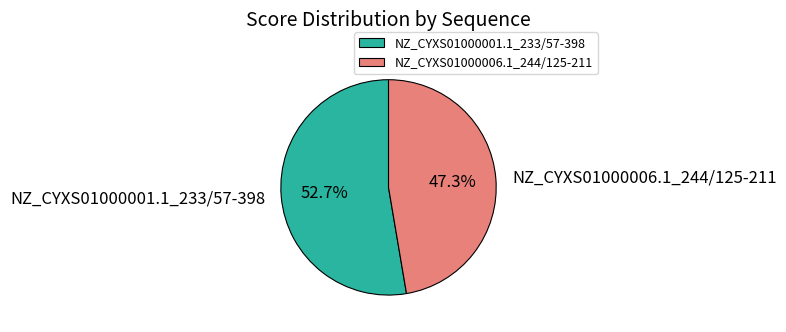

Is the sum of NZ_CYXS01000001.1_233/57-398 and NZ_CYXS01000006.1_244/125-211 greater than half?

Yes